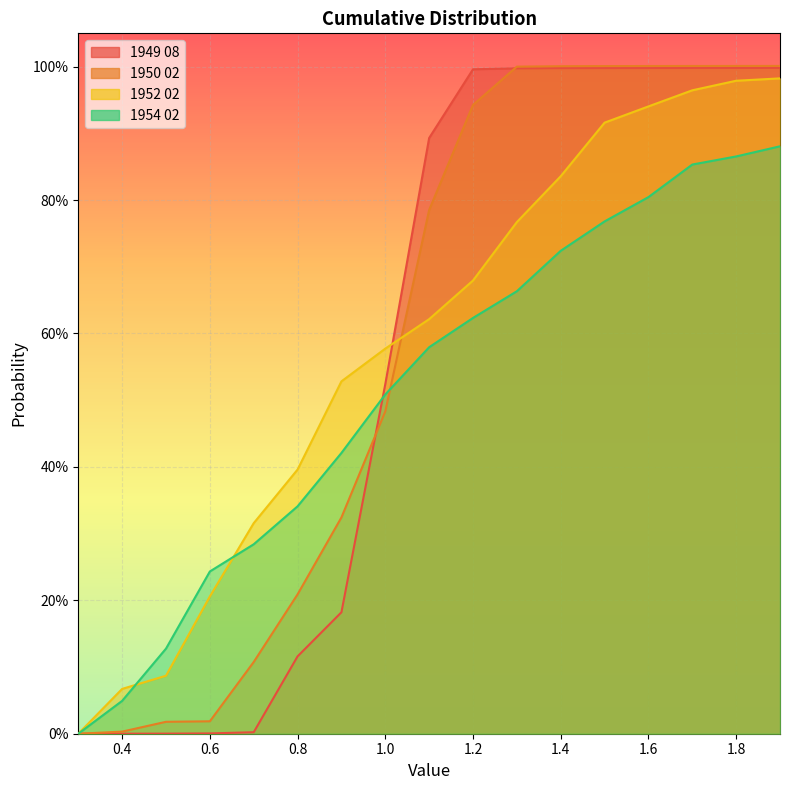

What is the total value across all series at 0.8?

1.1